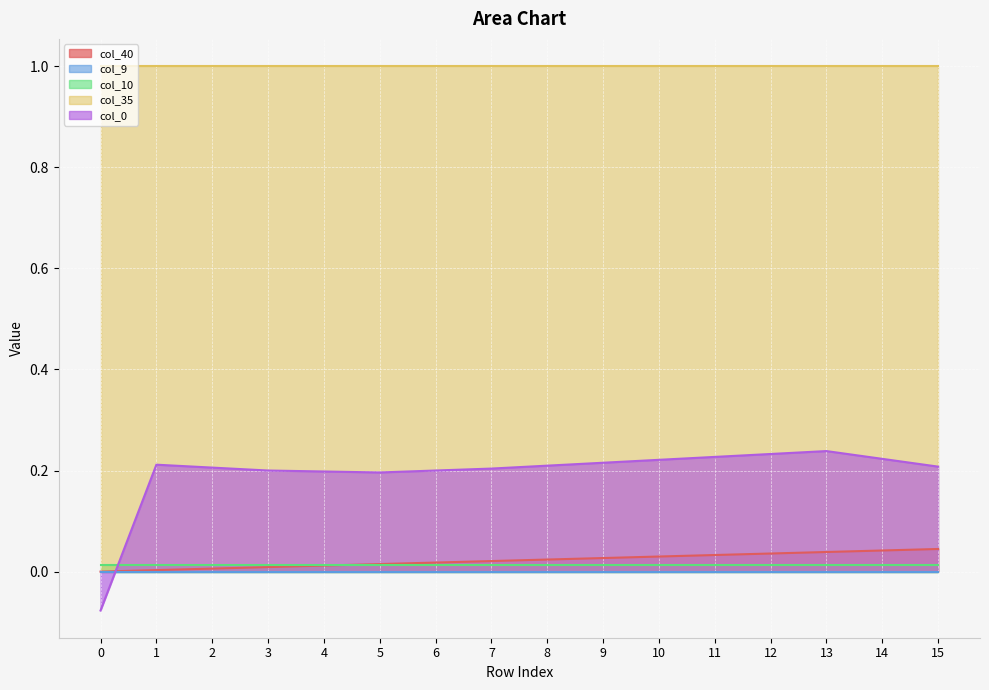

After their last crossing, which series has the higher values: col_9 or col_0?

col_0